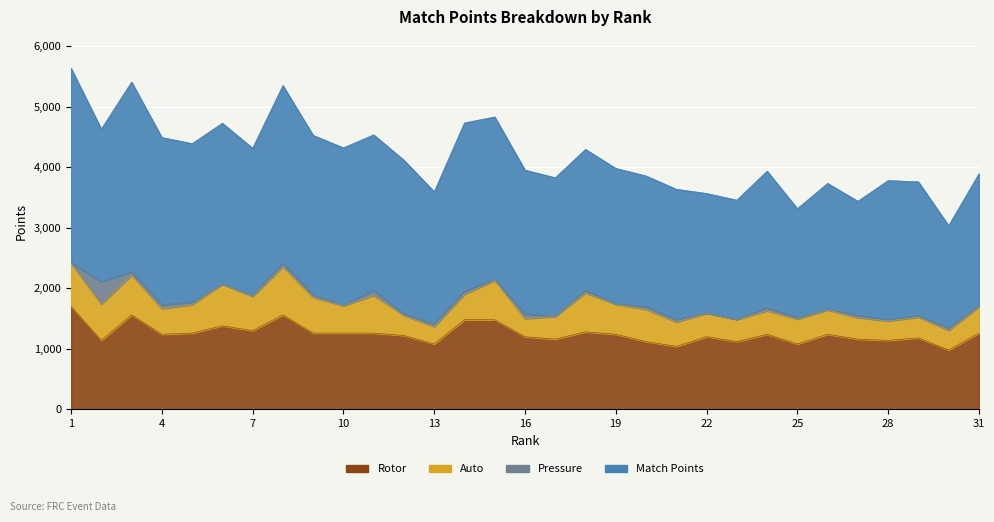

The value of Rotor at 6 is 2284. True or false?

False